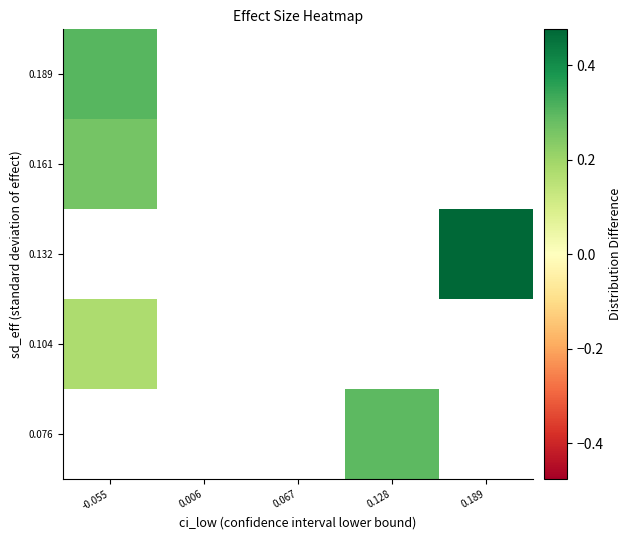

True or false: 0.132 has a value of 0.3 at 0.189.

False